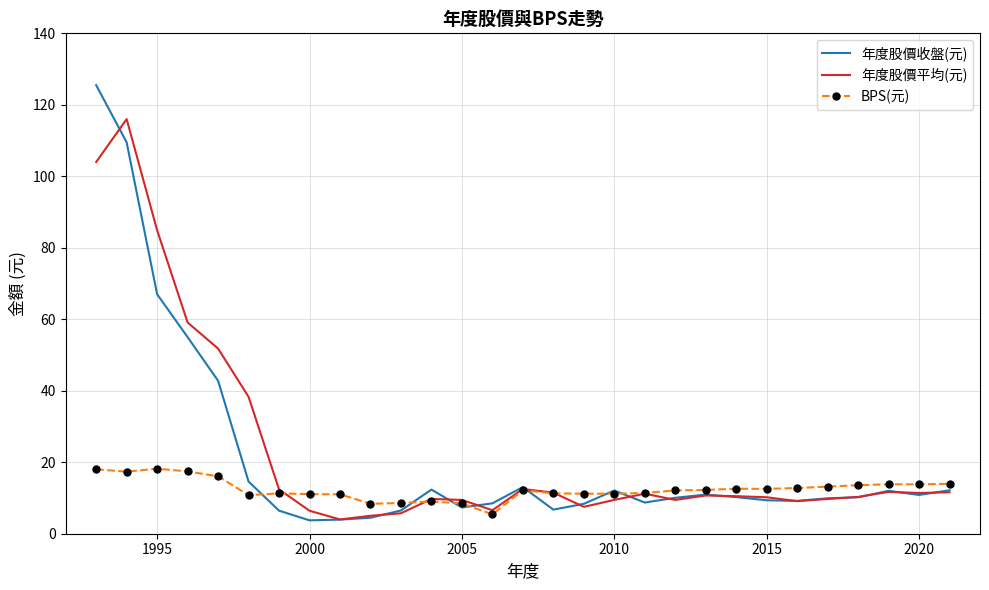

Rank the series by their maximum value, from lowest to highest.

BPS(元), 年度股價平均(元), 年度股價收盤(元)